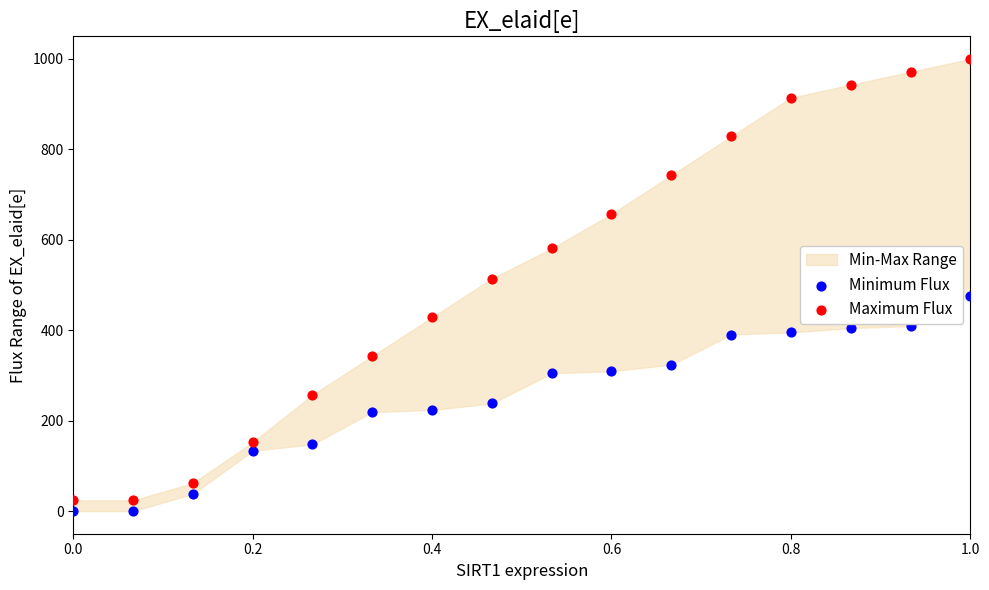

Which series has the largest Y range (max minus min)?

Maximum Flux